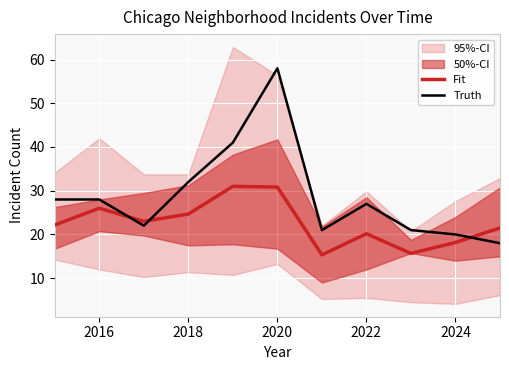

The value of Fit at 2024 is 18.2. True or false?

True